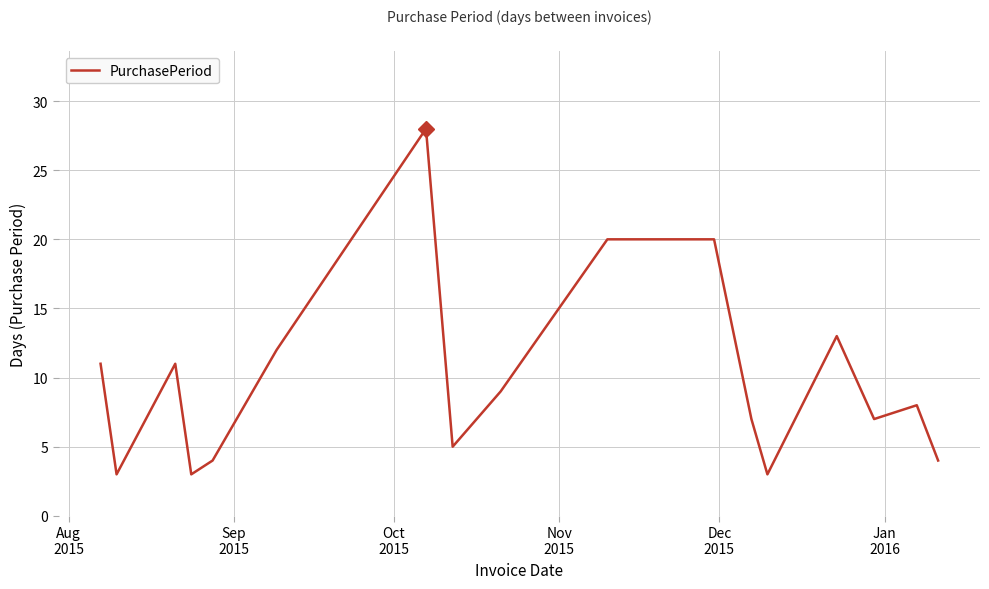

What is the maximum value shown in the chart?

28